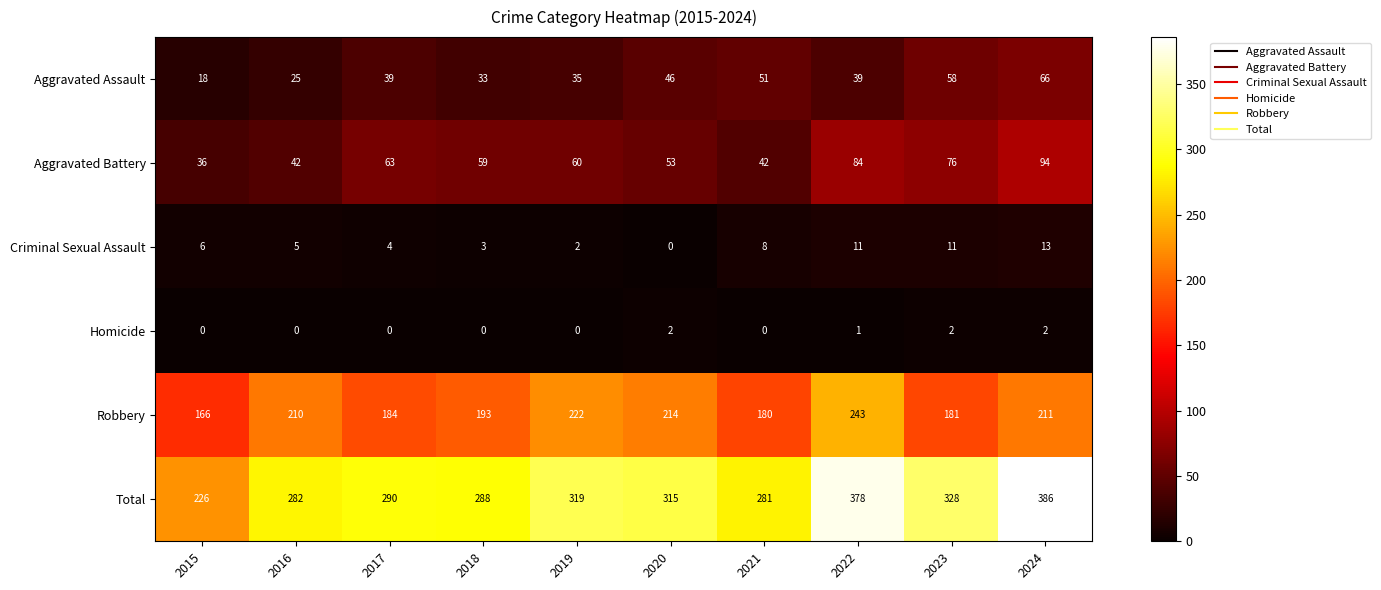

Is it true that Aggravated Assault equals 68 at 2020?

False